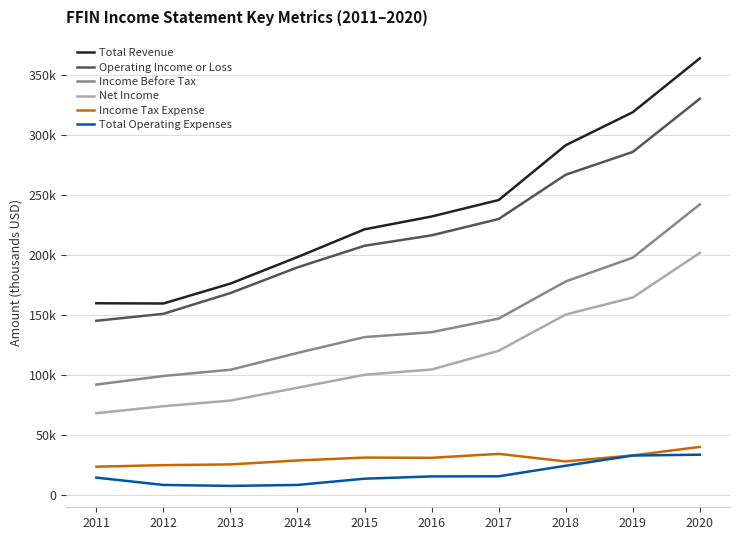

List the series in order of their peak value, highest first.

Total Revenue, Operating Income or Loss, Income Before Tax, Net Income, Income Tax Expense, Total Operating Expenses